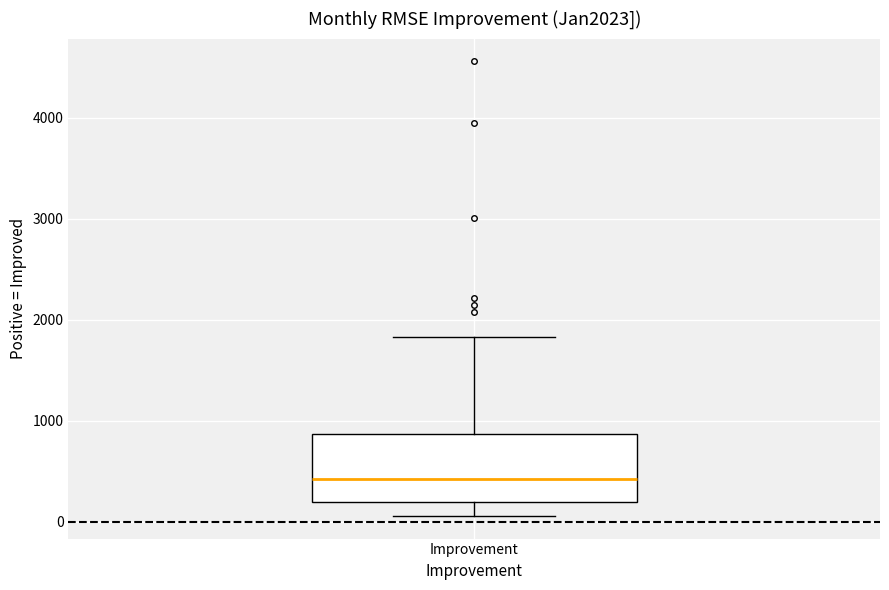

Transcribe this box plot: give where the median line is, the range the box spans, and where the two whiskers end, as read against the y-axis. The values are not printed on the chart, so give them approximately, as read against the axis.

median 400, box 200 to 900, whiskers 100 to 1800